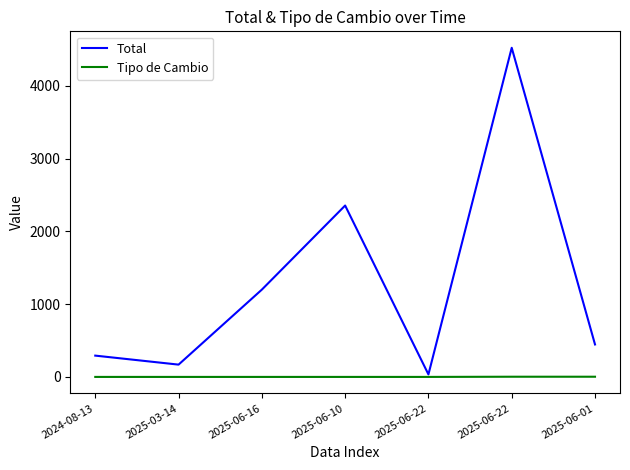

How many lines are shown in the chart?

2